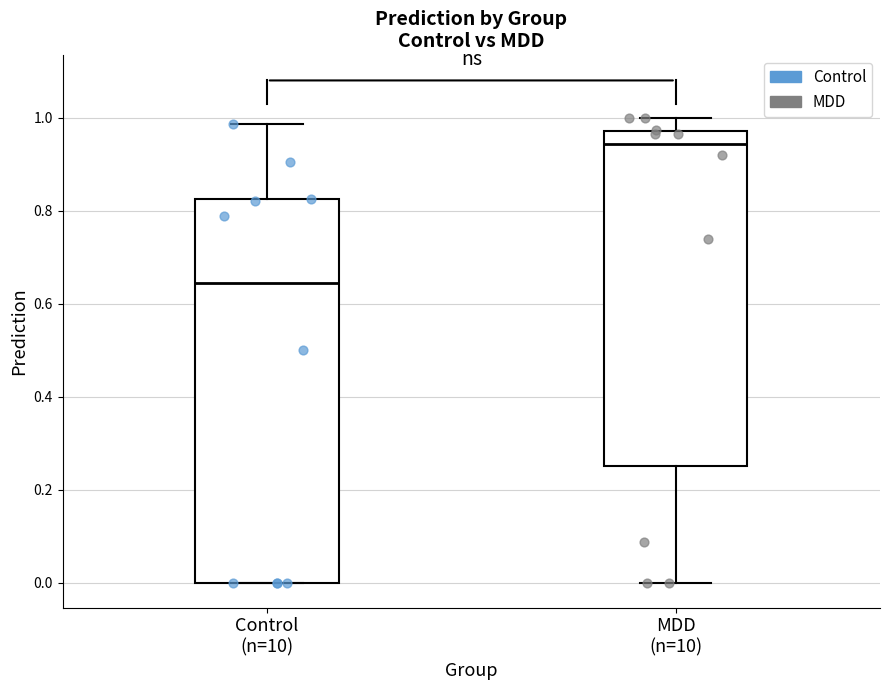

Reading left to right, read every box against the y-axis: the position of its median line, the range the box covers, and the ends of its whiskers. The values are not printed on the chart, so give them approximately, as read against the axis.

Control (n=10): median 0.64, box 0.00 to 0.82, whiskers 0.00 to 0.98
MDD (n=10): median 0.94, box 0.26 to 0.98, whiskers 0.00 to 1.00